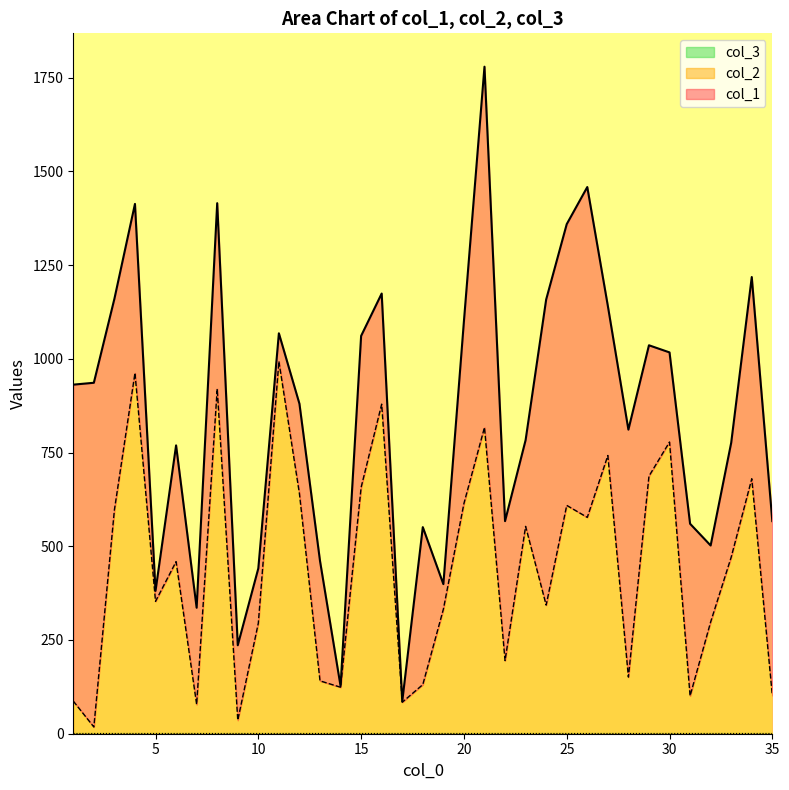

True or false: col_2 has a value of 101 at 35.

True